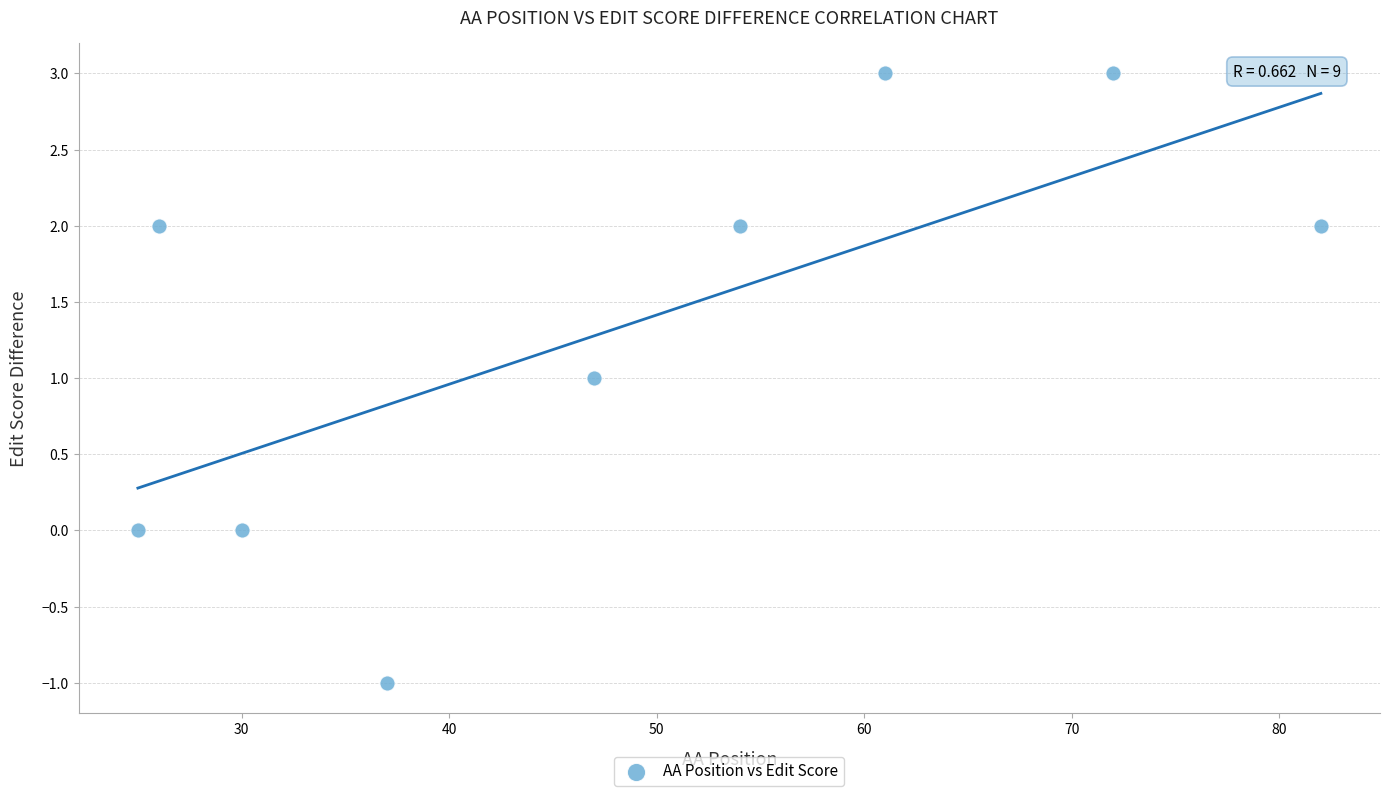

What is the range of X values (max minus min)?

57